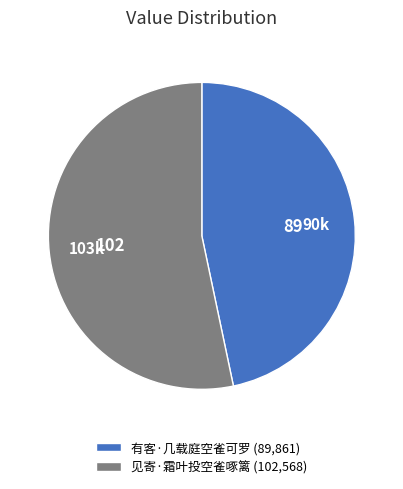

Combined, do 有客·几载庭空雀可罗 (89,861) and 见寄·霜叶投空雀啄篱 (102,568) account for over 50%?

Yes